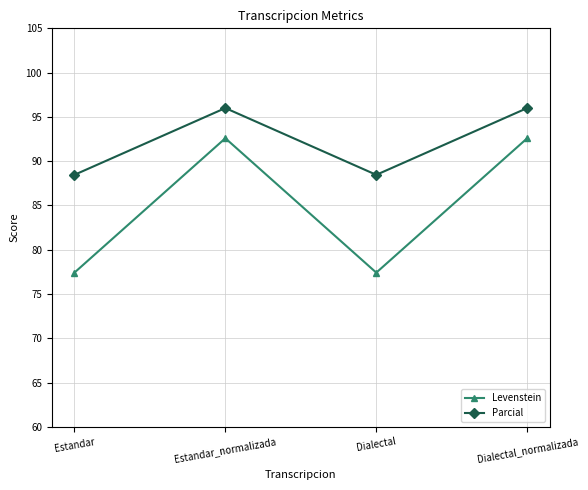

How many data points in Levenstein are less than 92?

2